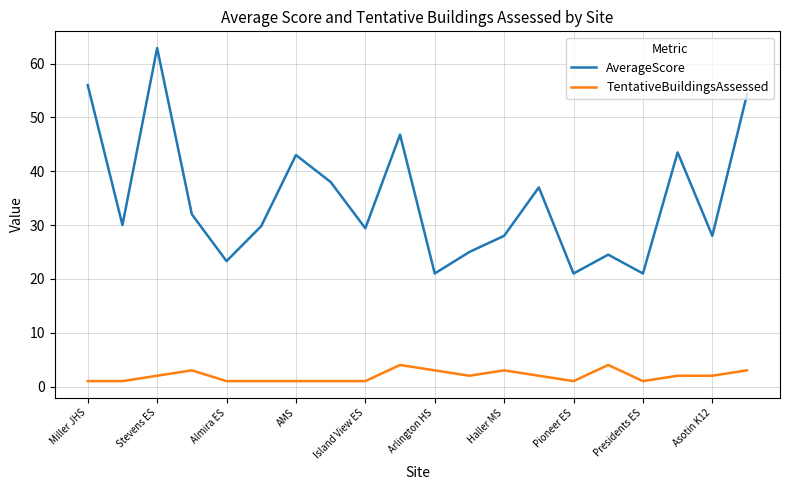

Which series has the widest spread of values?

AverageScore